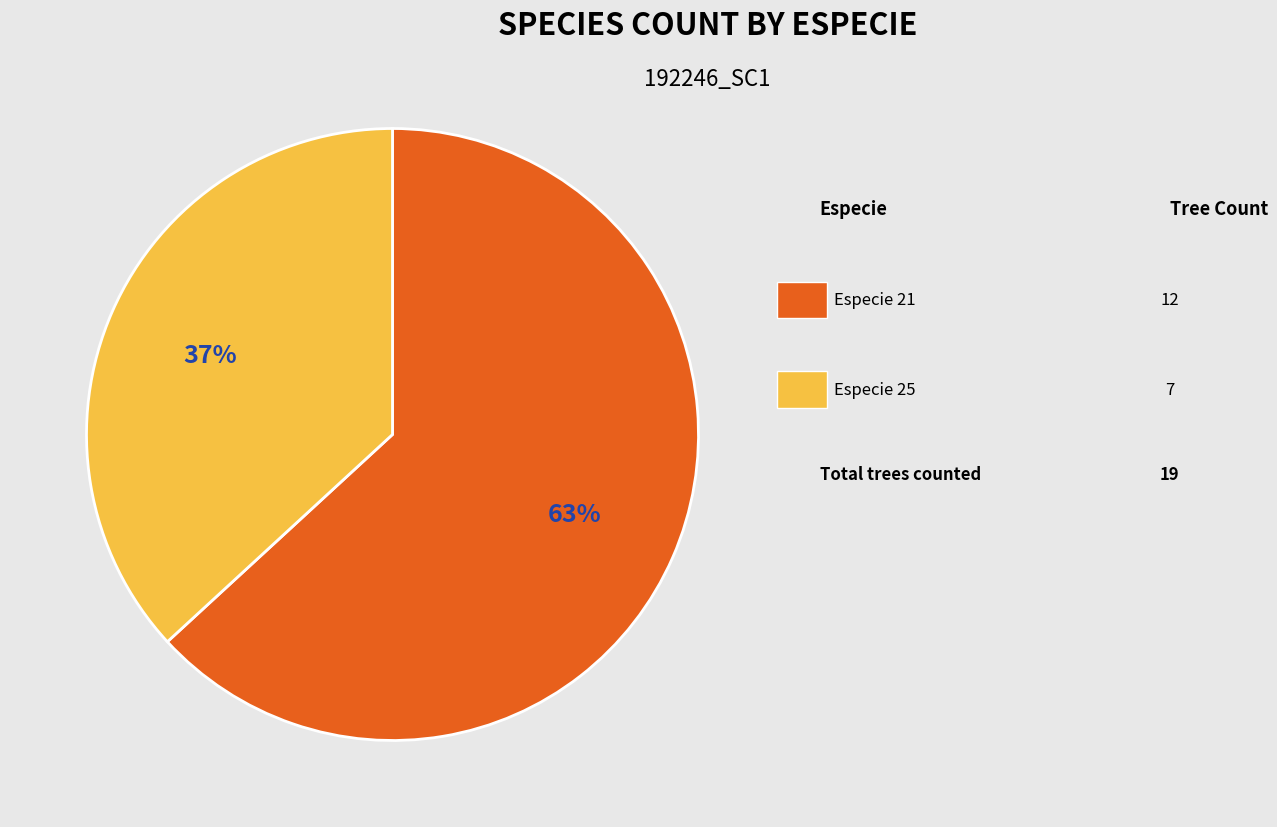

To the nearest percent, what is the average slice percentage?

50%